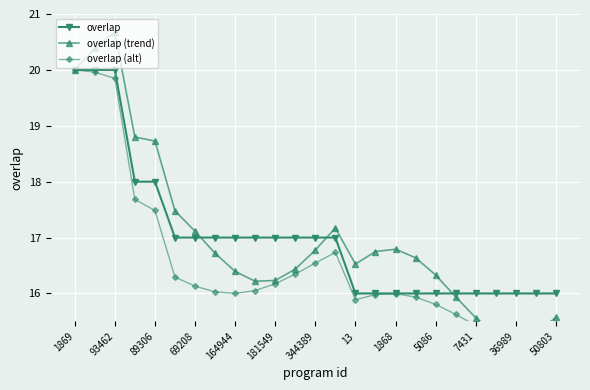

How many lines are shown in the chart?

3